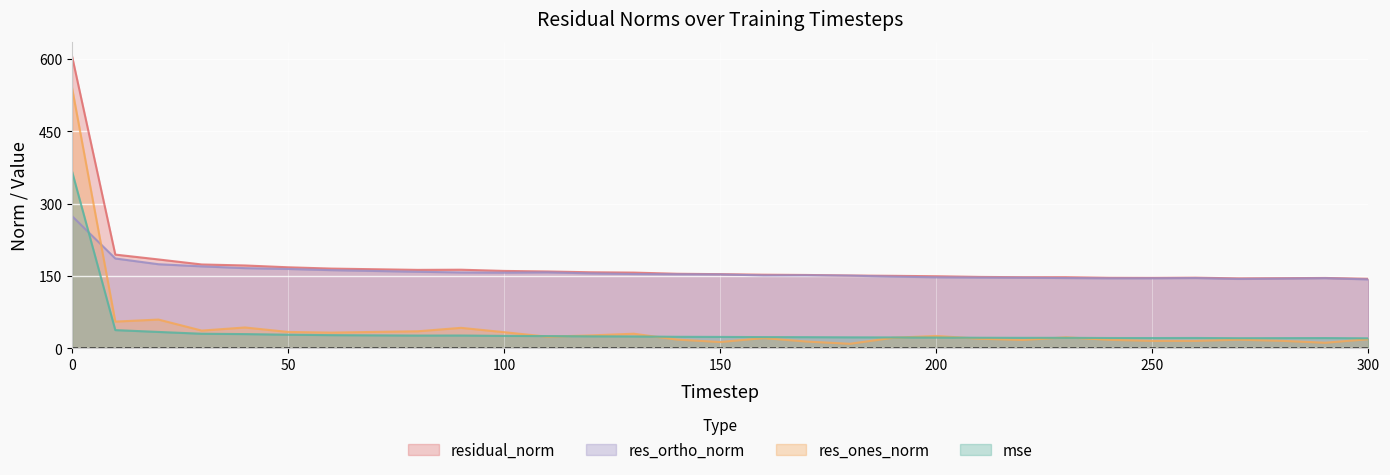

What is the greatest value displayed?

605.4